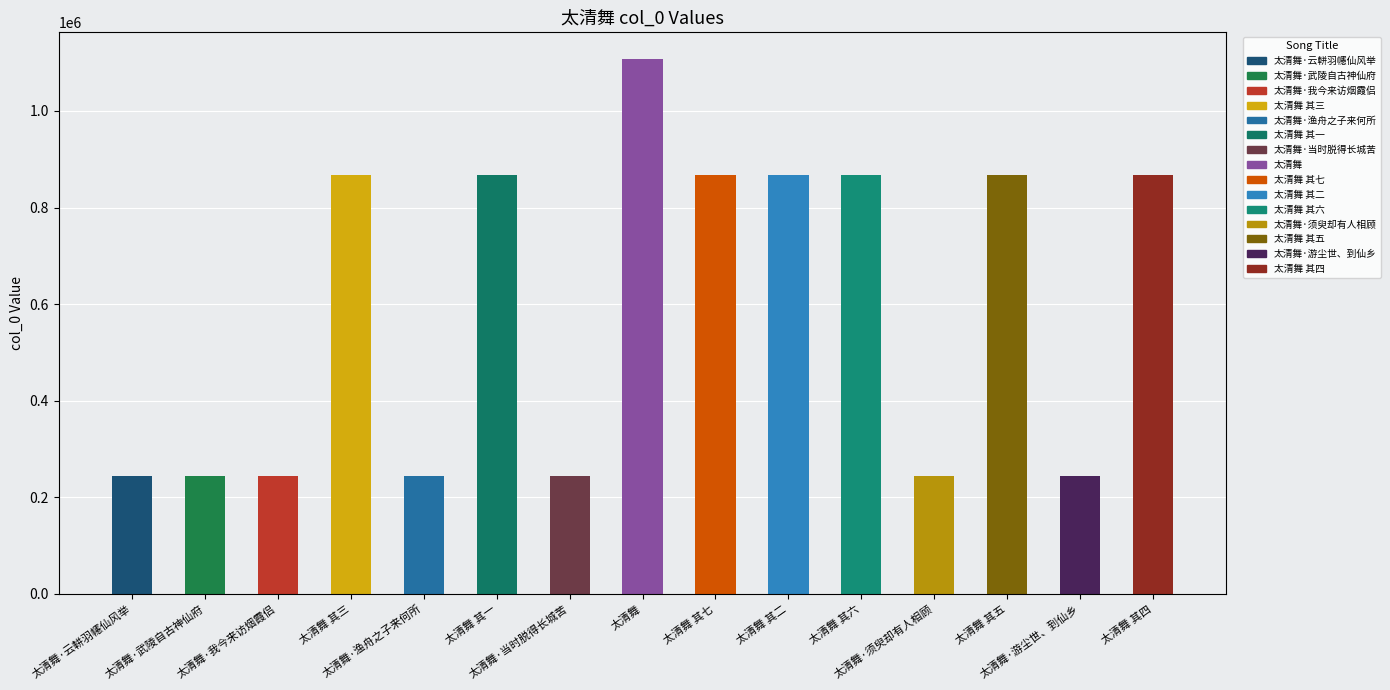

What value does the data have at 太清舞 其六?

867734